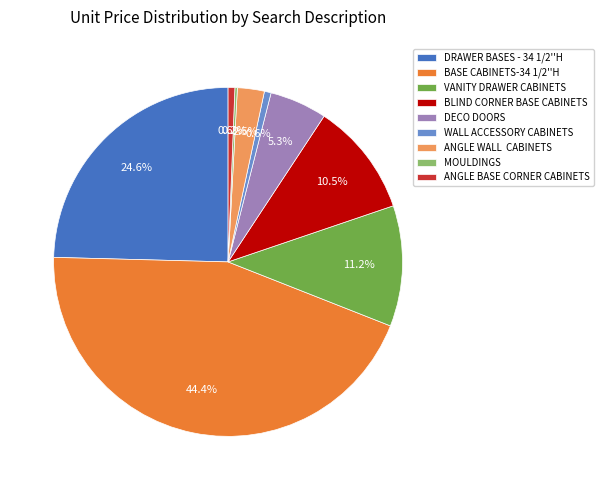

Is VANITY DRAWER CABINETS the majority of the pie?

No